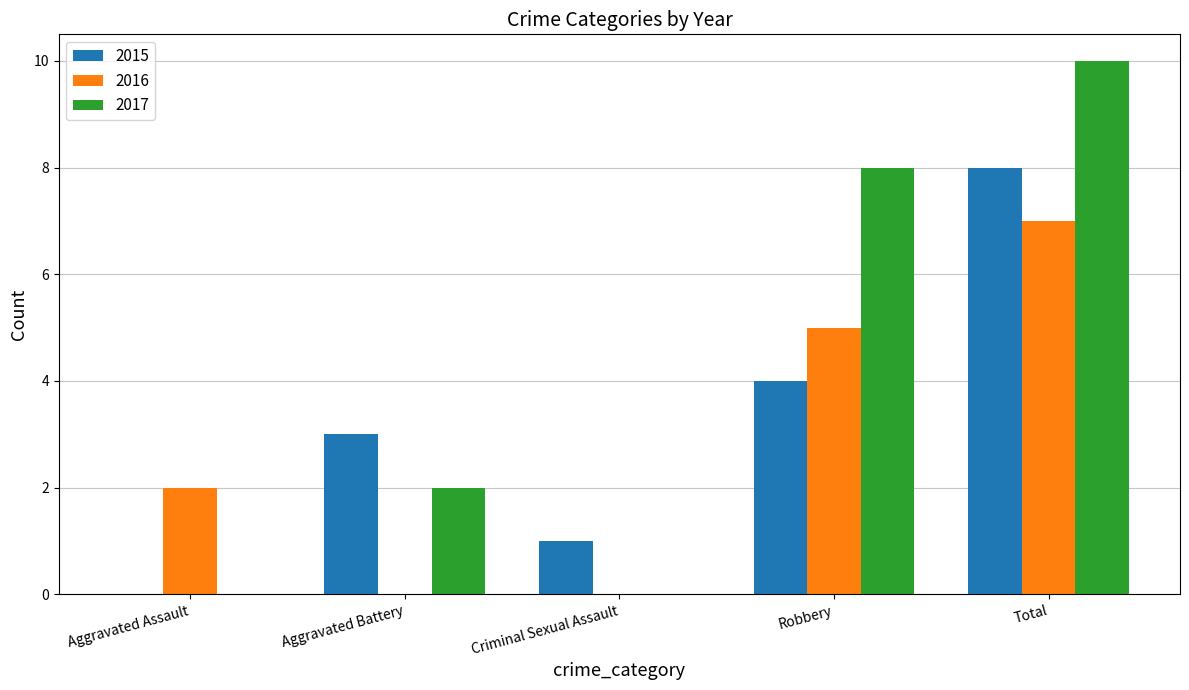

What is the spread (max minus min) of values at Robbery?

4